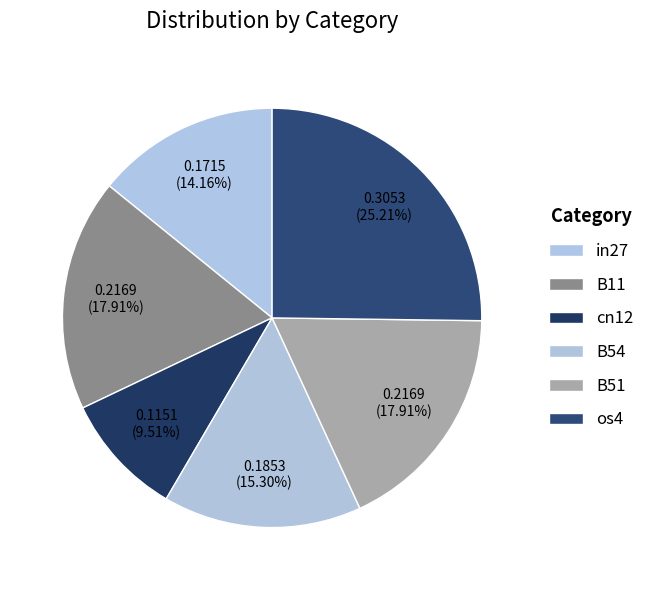

Which has a higher value, os4 or in27?

os4